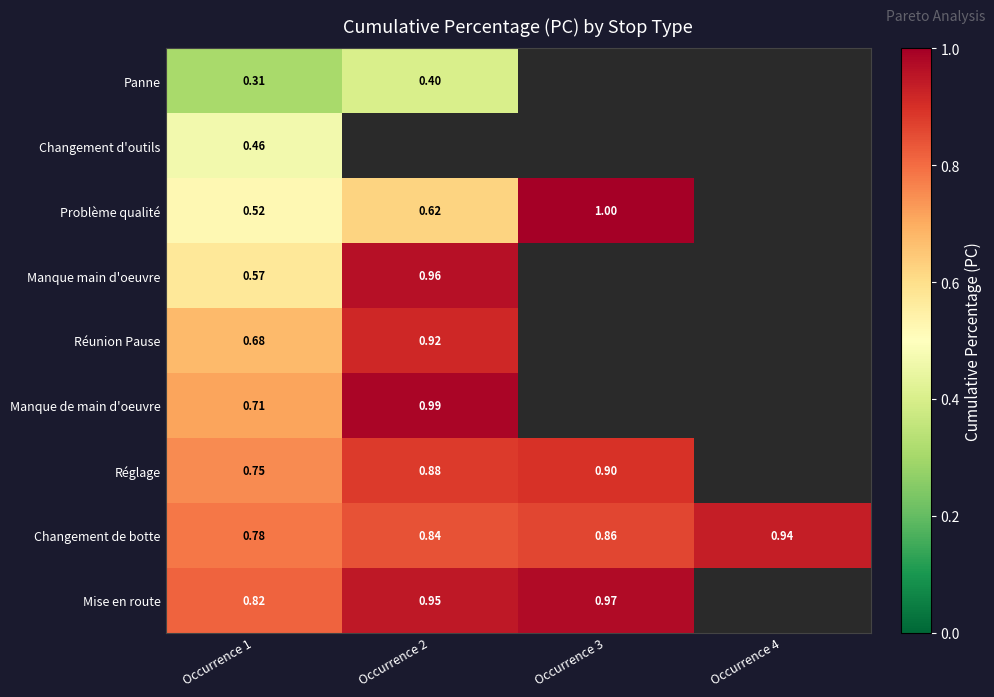

Is the value of Manque main d'oeuvre at Occurrence 1 greater than the value of Changement de botte at Occurrence 1?

No